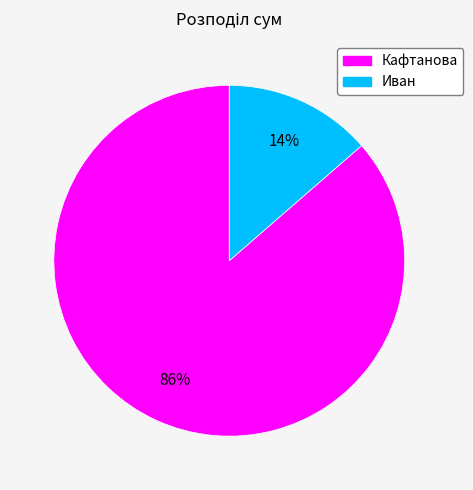

Rank the categories by value from lowest to highest.

Иван, Кафтанова